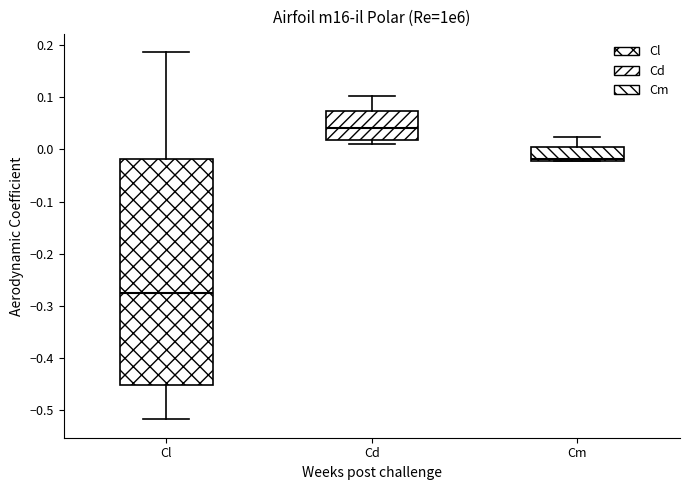

Where is the upper edge of the box for Cm on the y-axis? The values are not printed on the chart, so give them approximately, as read against the axis.

0.00